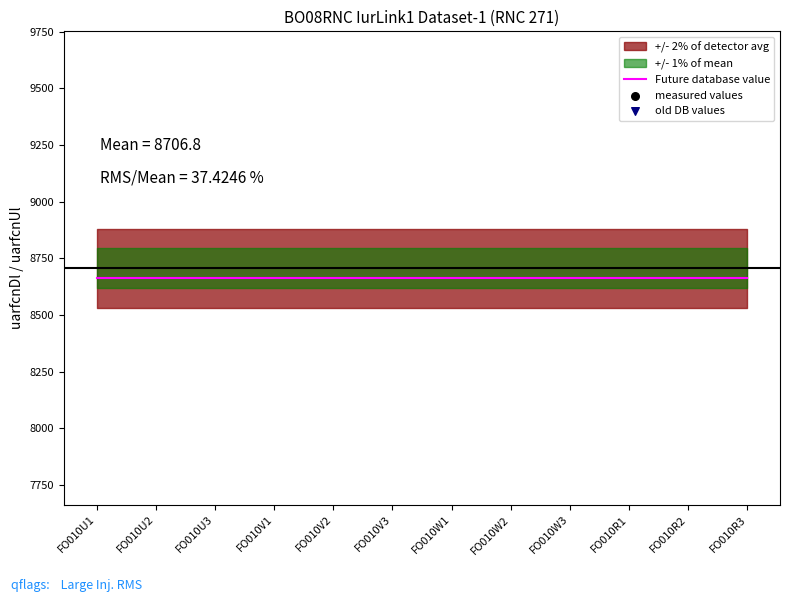

Which series has the widest spread of Y values?

measured values